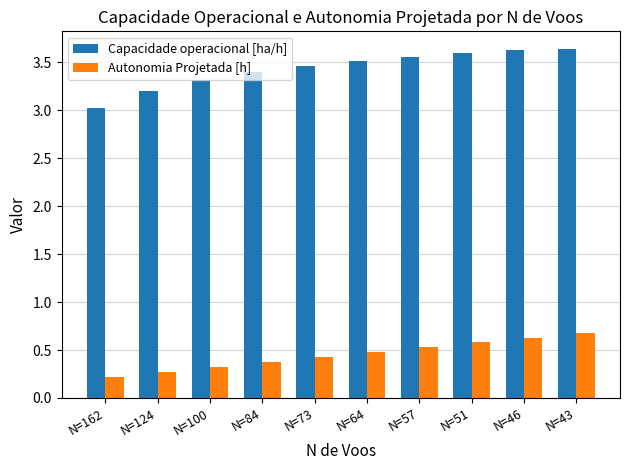

At how many categories does at least one series exceed 2?

10